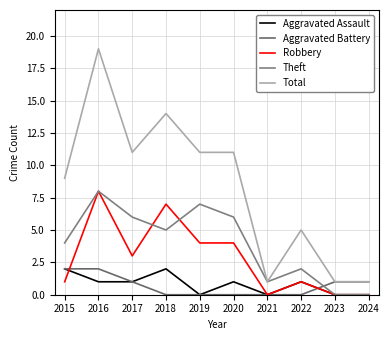

At how many categories does at least one series exceed 8?

6